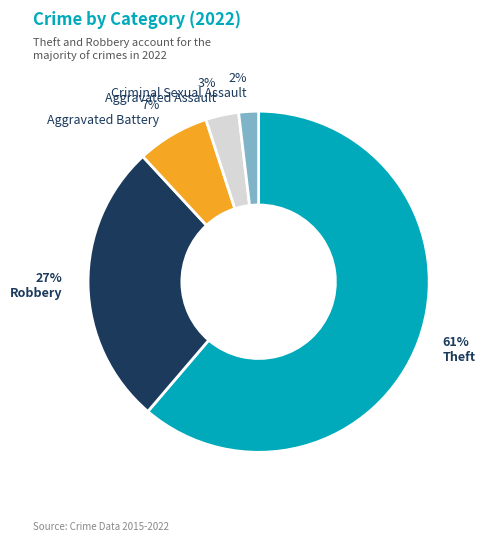

Is there any slice that represents more than half of the pie?

Yes